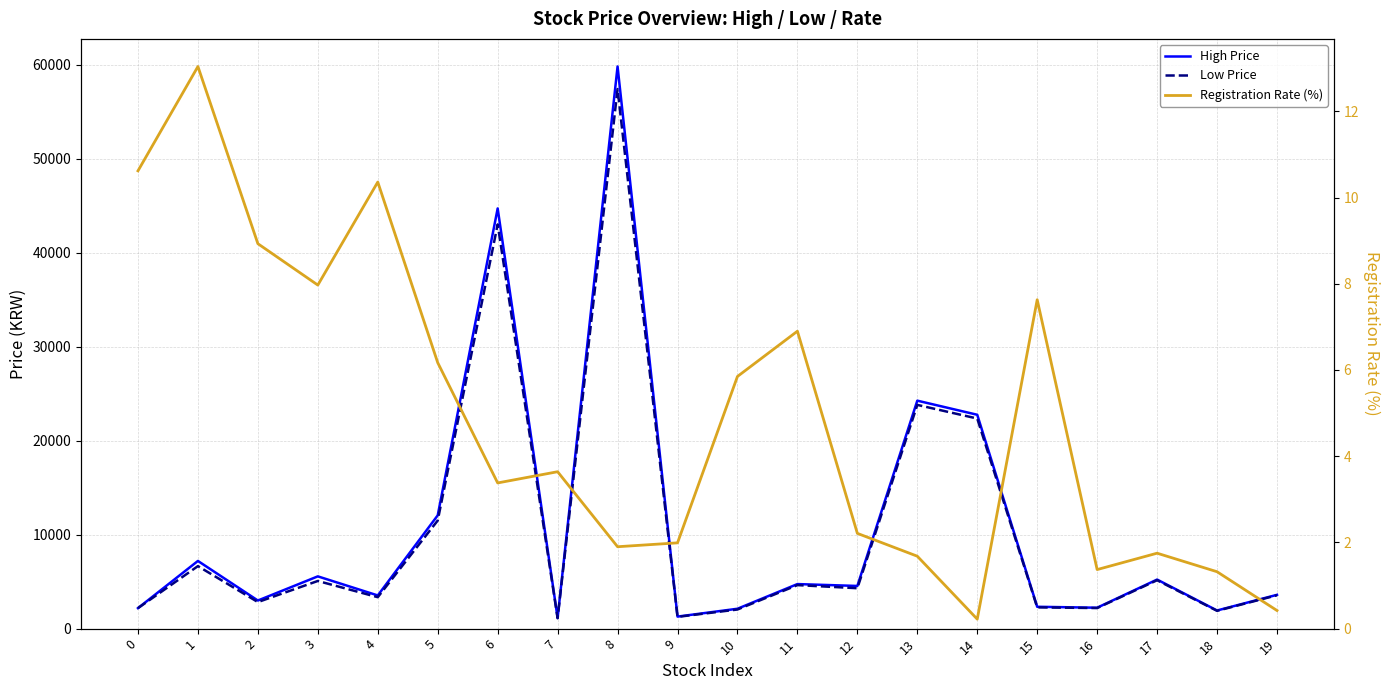

True or false: Low Price and Registration Rate (%) cross at least once.

False